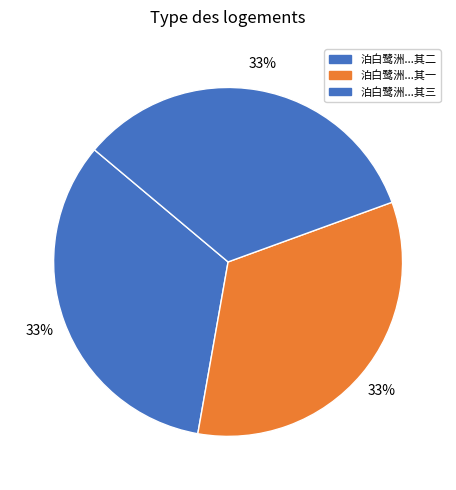

How many slices are in this pie chart?

3